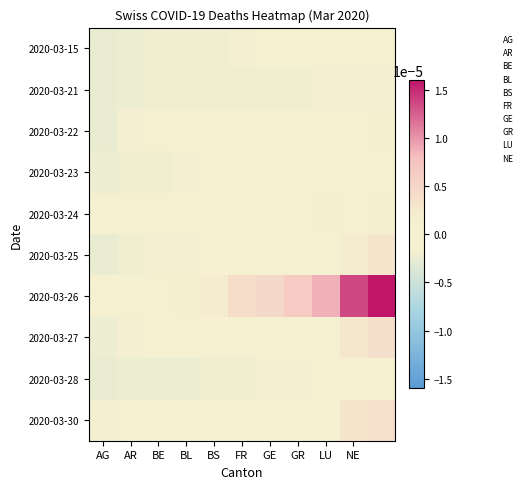

Which series has the largest range (max minus min)?

2020-03-26